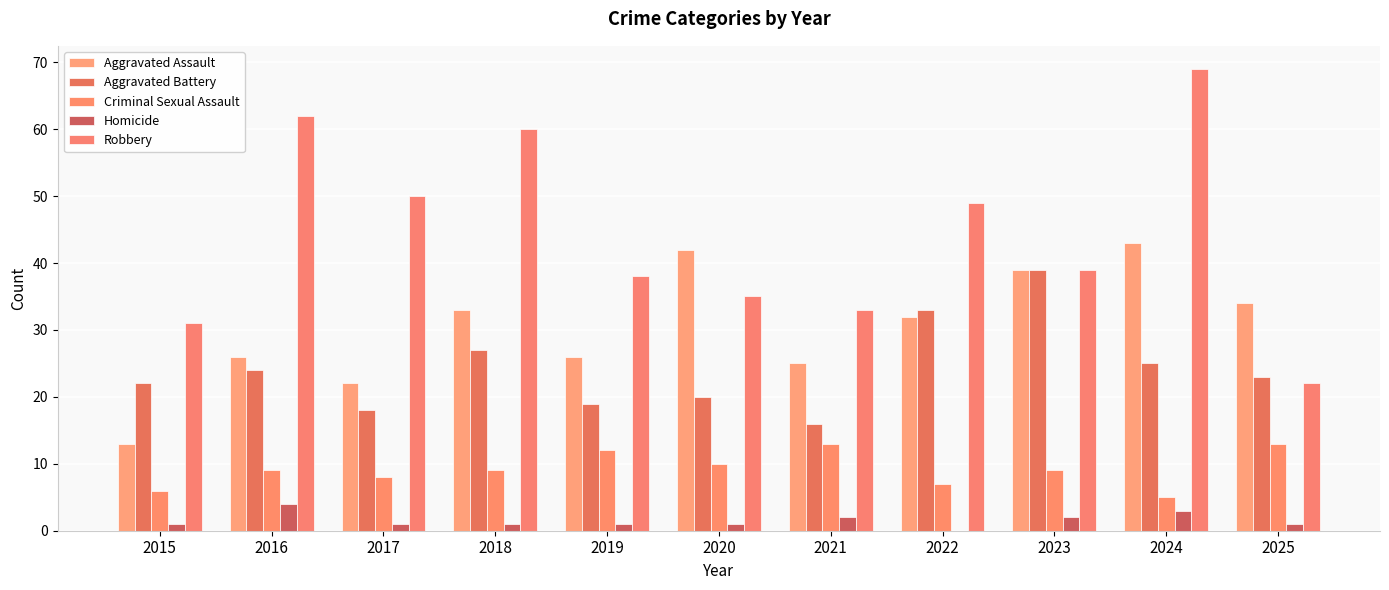

What is the sum of the Aggravated Battery values at 2018 and 2024?

52